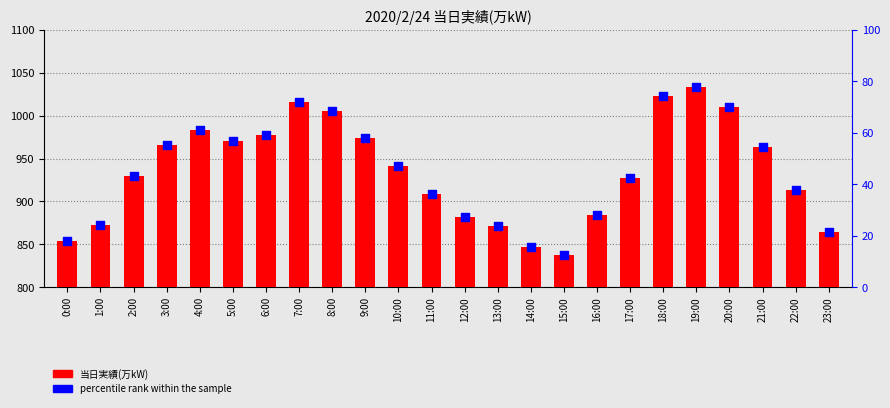

Which series has the largest total across all categories?

当日実績(万kW)